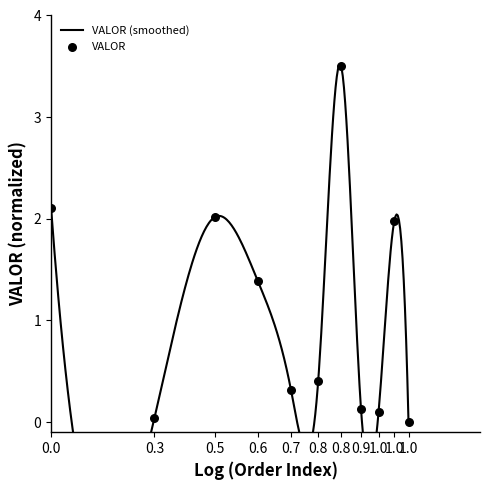

What is the change in value from 0.9 to 1.0?

+1.9